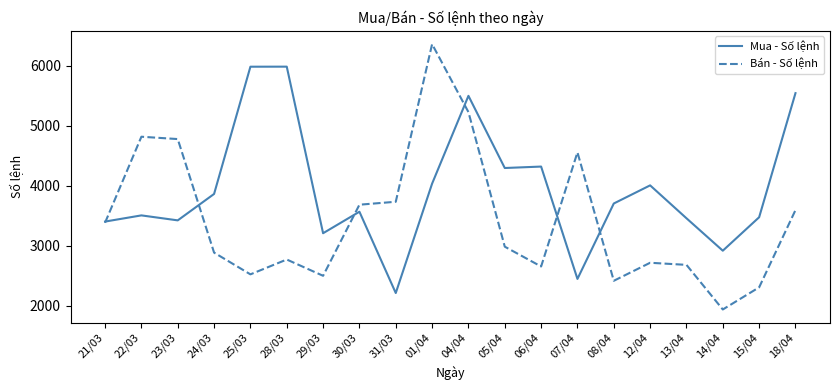

What value does the Bán - Số lệnh series have at 29/03, to the nearest 100?

2500